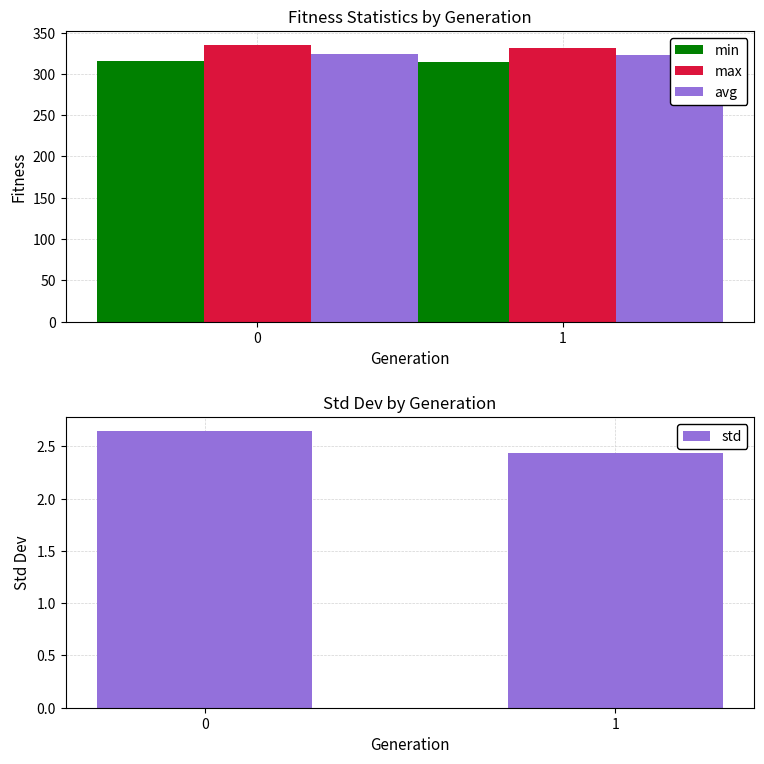

What is the sum of all min values?

629.9